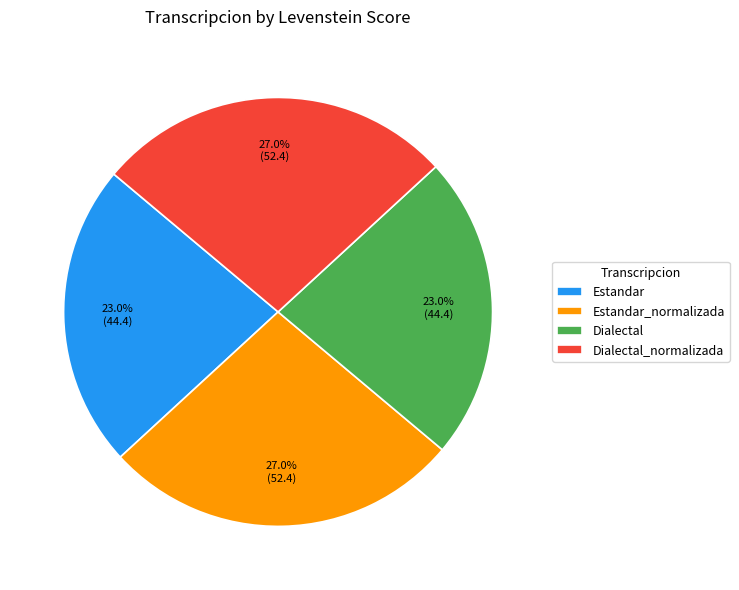

Is it true that Dialectal is 35% of the pie?

False